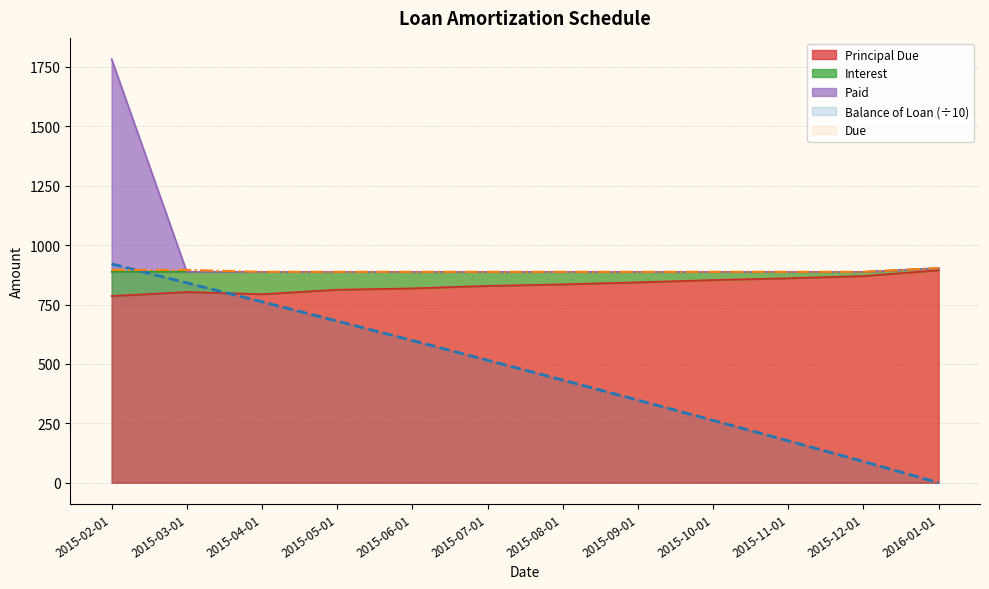

What is the label of the 4th point from the left?

2015-05-01